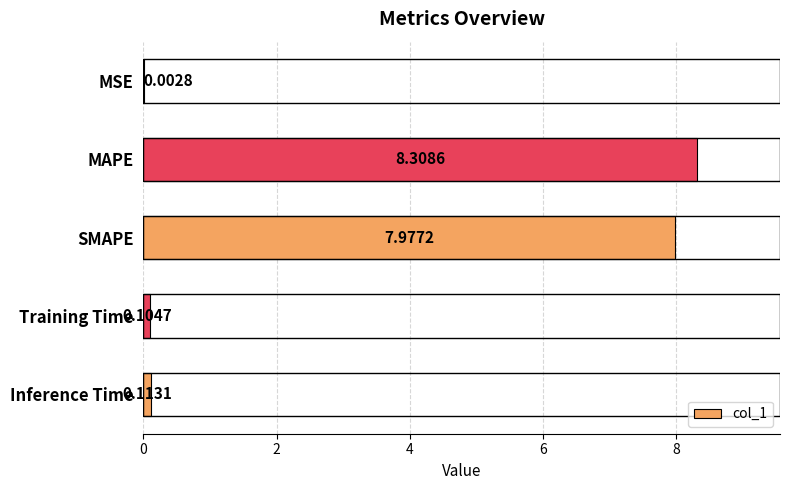

What is the maximum value shown in the chart?

8.3